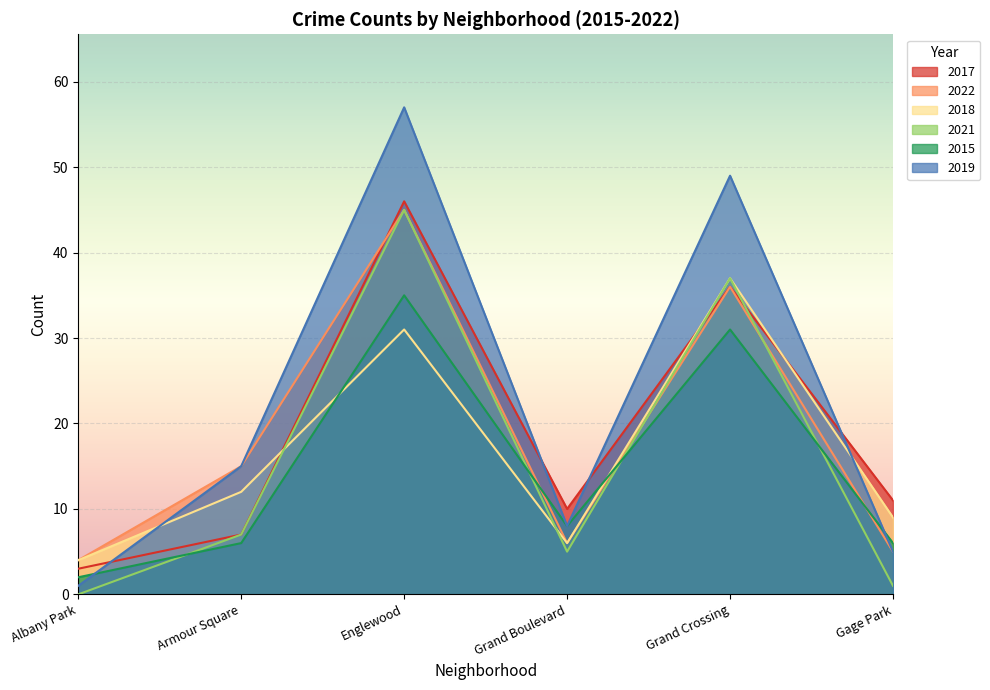

What is the total value across all series at Albany Park?

14